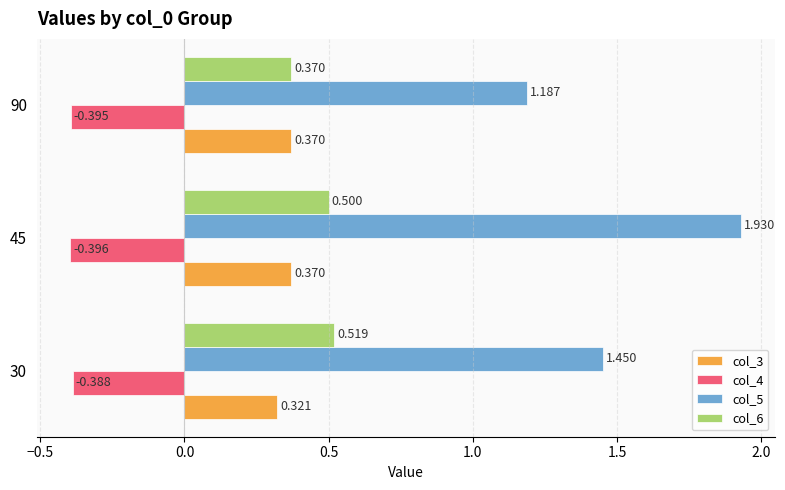

Which series has the largest range (max minus min)?

col_5